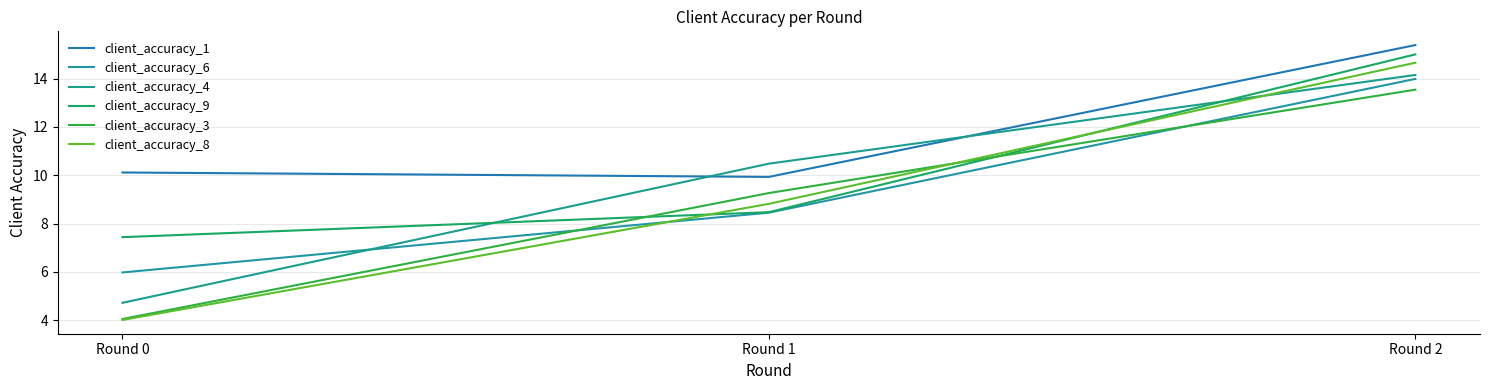

What is the maximum value shown in the chart?

15.4